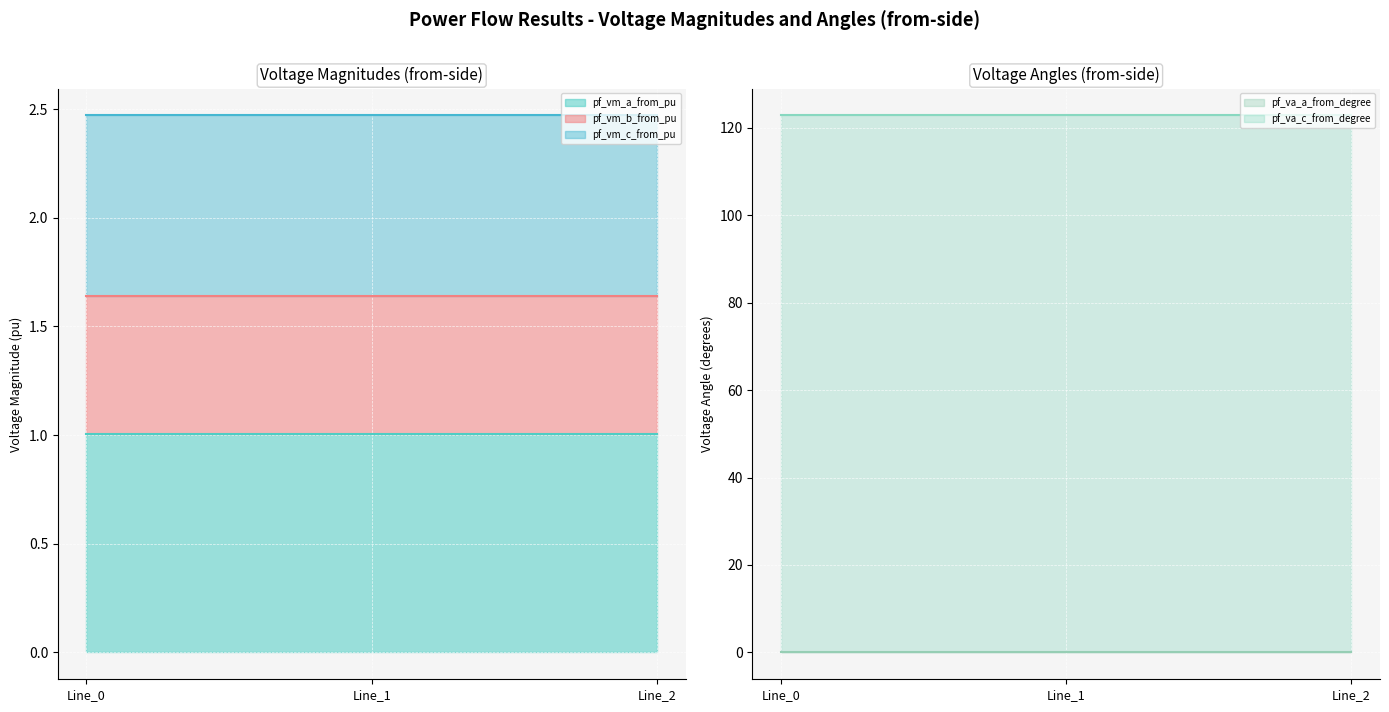

Which series has the widest spread of values?

pf_va_c_from_degree